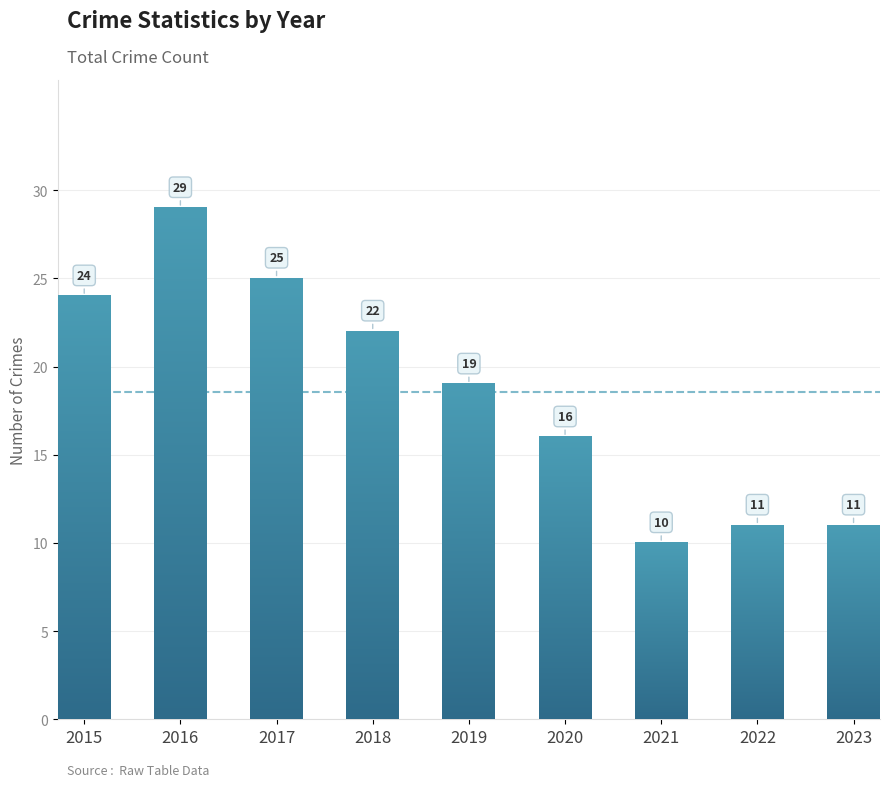

Are the bars horizontal?

No